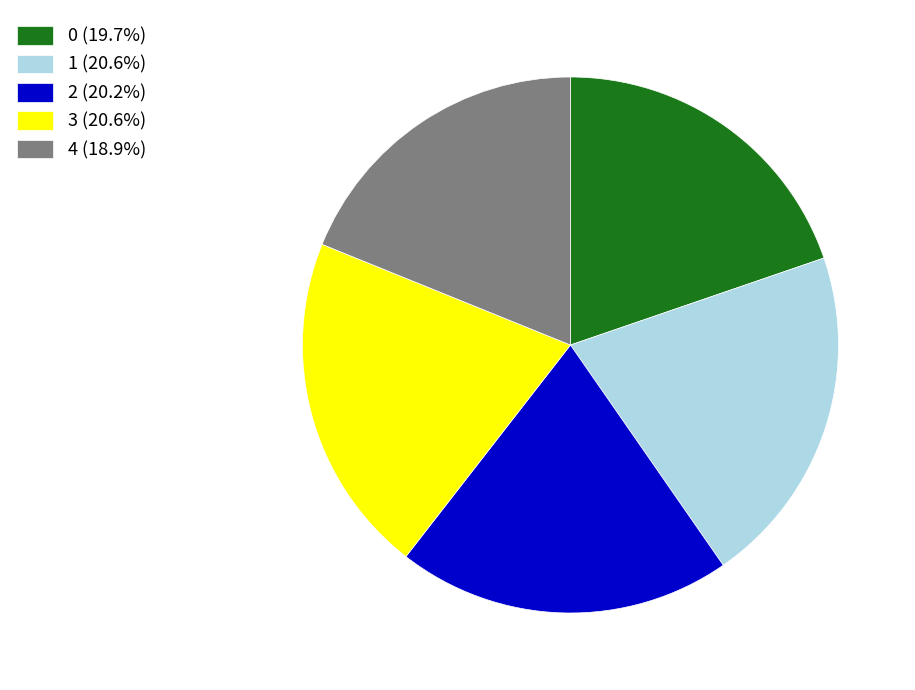

Is 4 (18.9%) the majority of the pie?

No